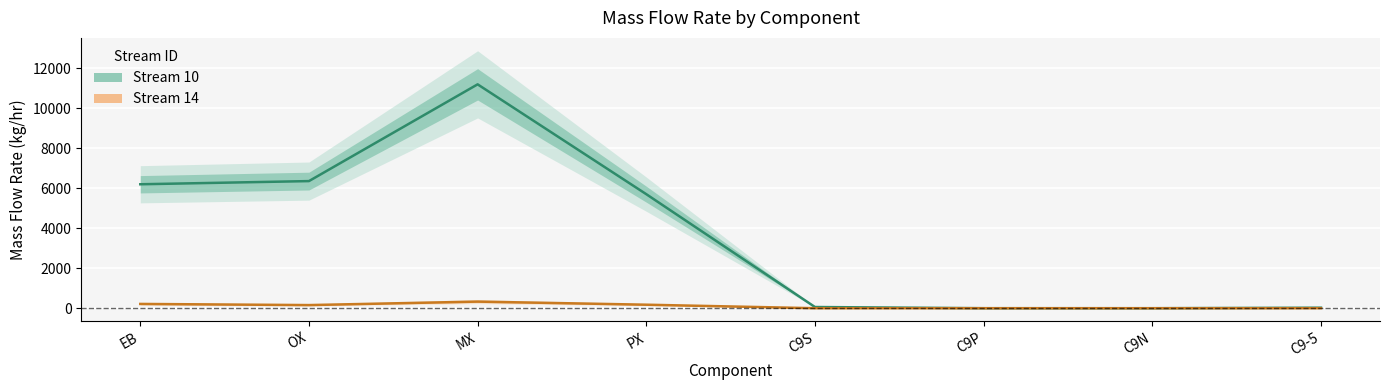

How many data points in Stream 14 are less than 156?

4